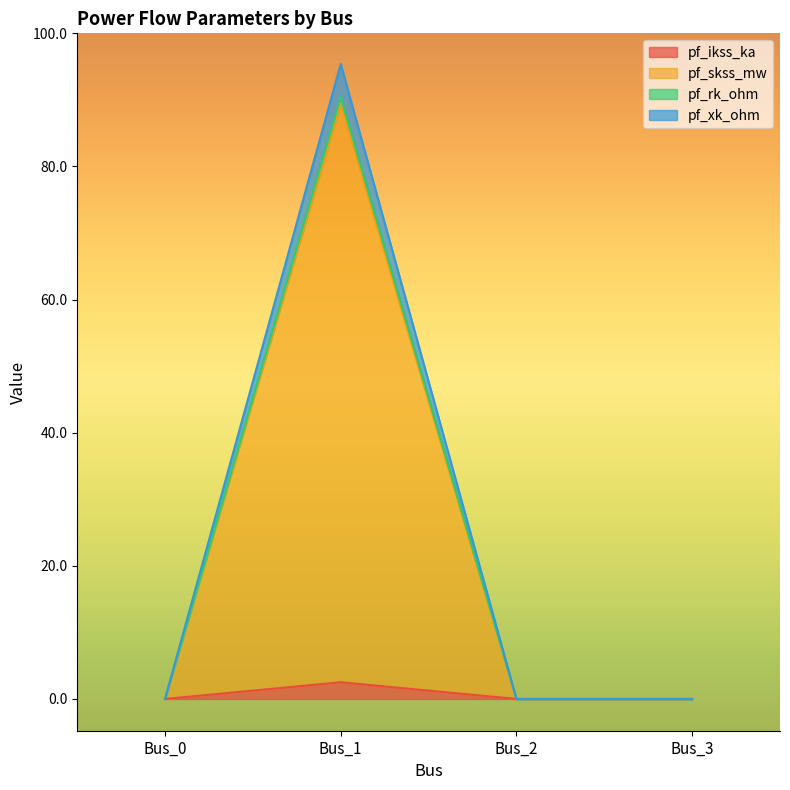

At which category is the sum across all series the highest?

Bus_1